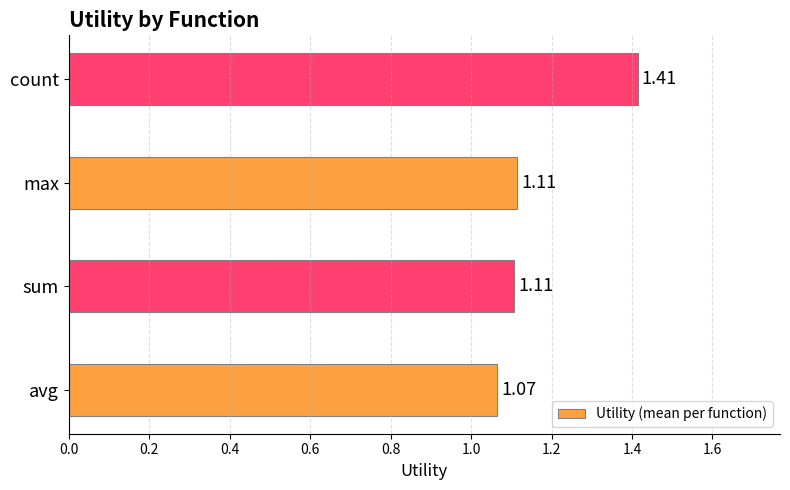

At which category does the chart reach its minimum across all series?

avg